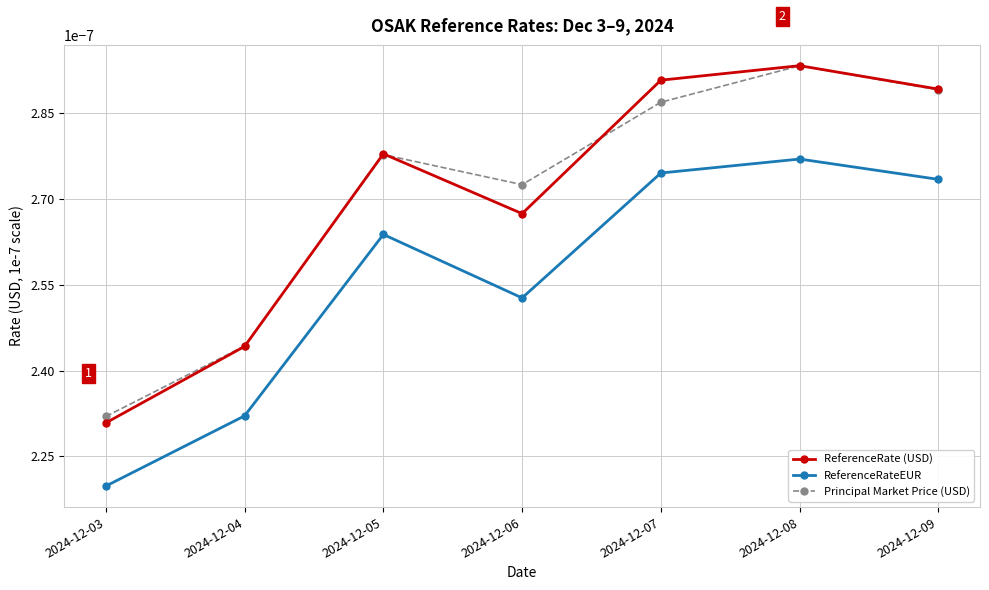

Where is the first local maximum for ReferenceRateEUR?

2024-12-05